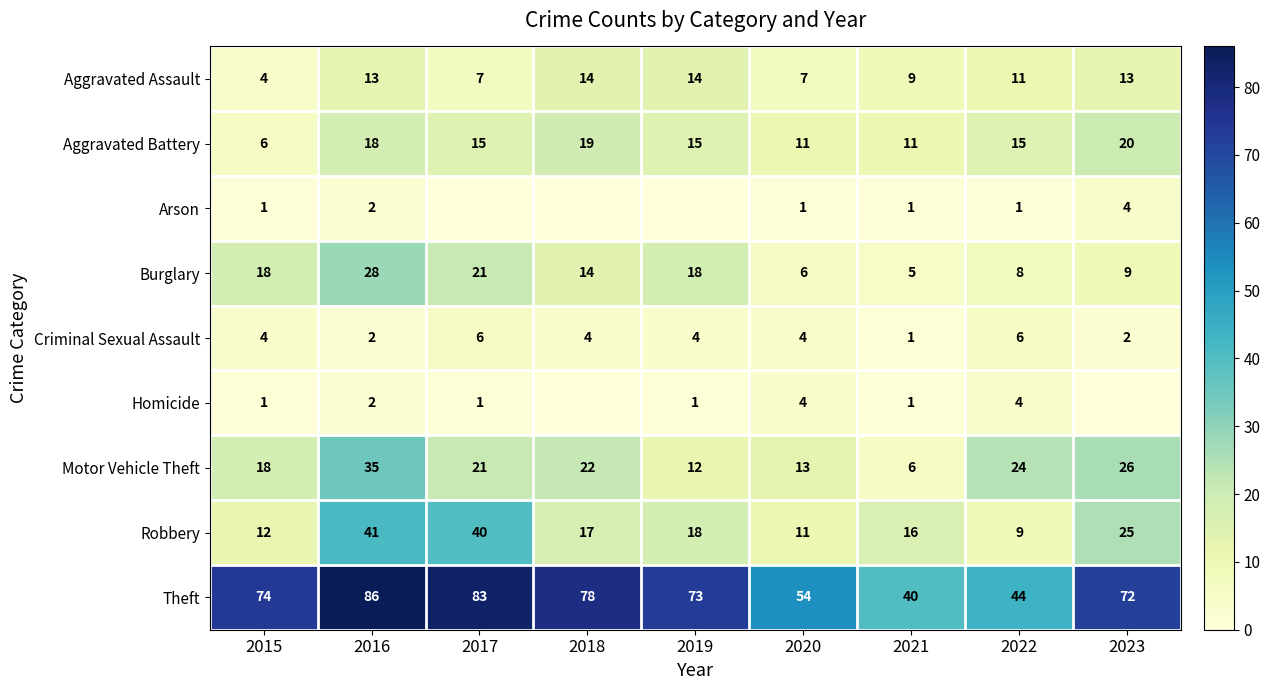

What is the total value across all series at 2021?

90